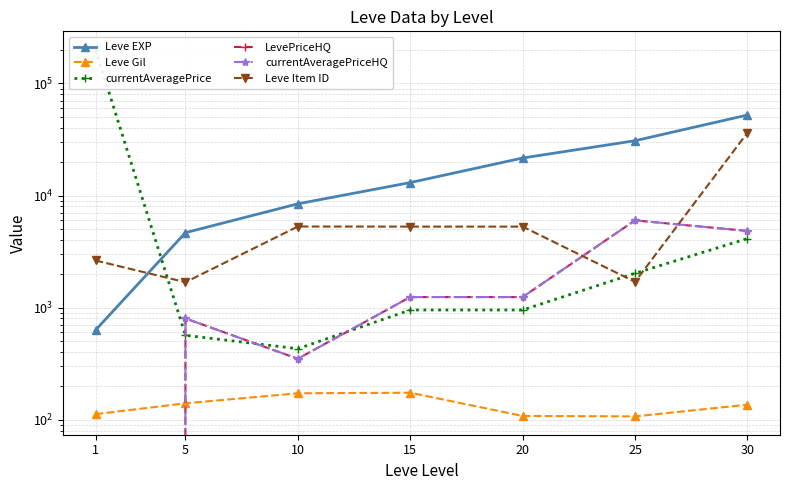

What is the value of the currentAveragePriceHQ point at the 2nd from the left?

800.0